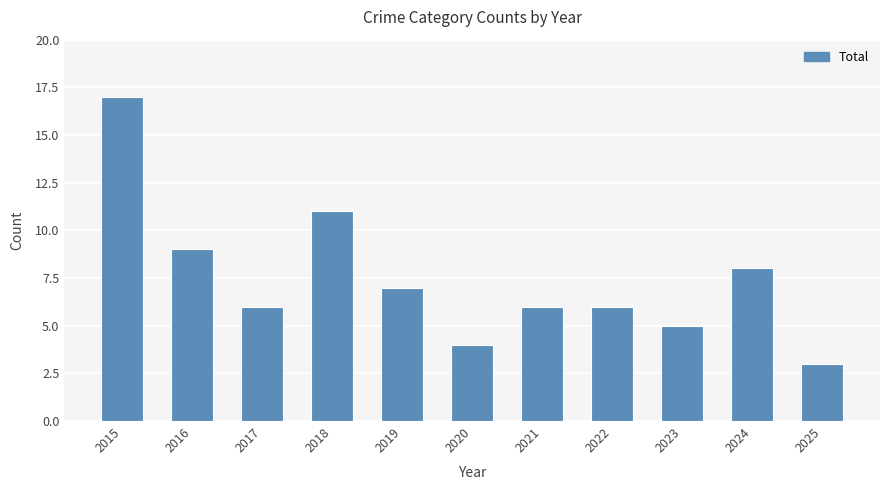

The value at 2023 is 8. True or false?

False